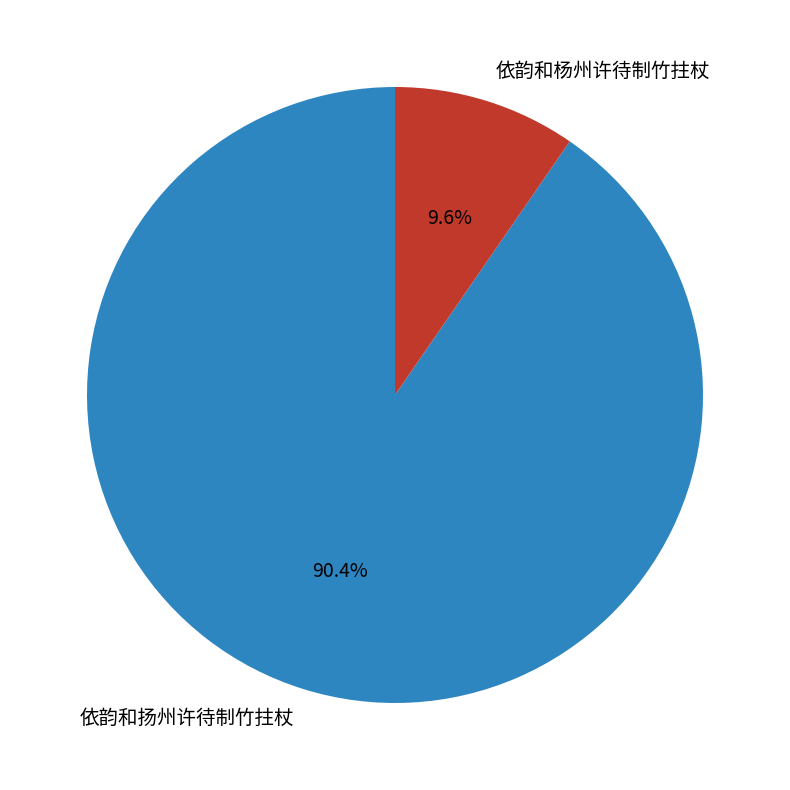

Does 依韵和杨州许待制竹拄杖 account for over 50% of the chart?

No